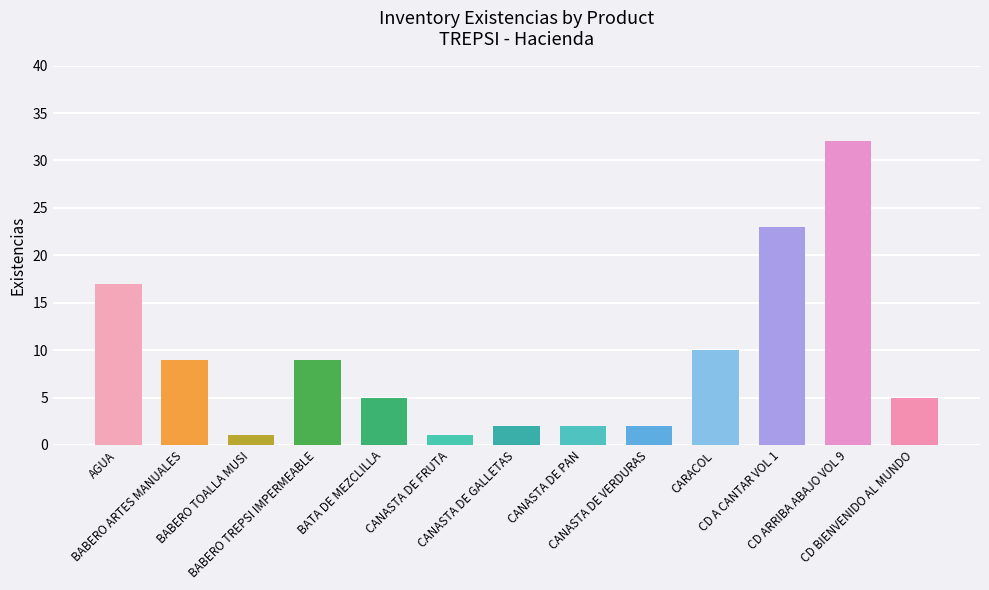

Does the chart contain stacked bars?

No